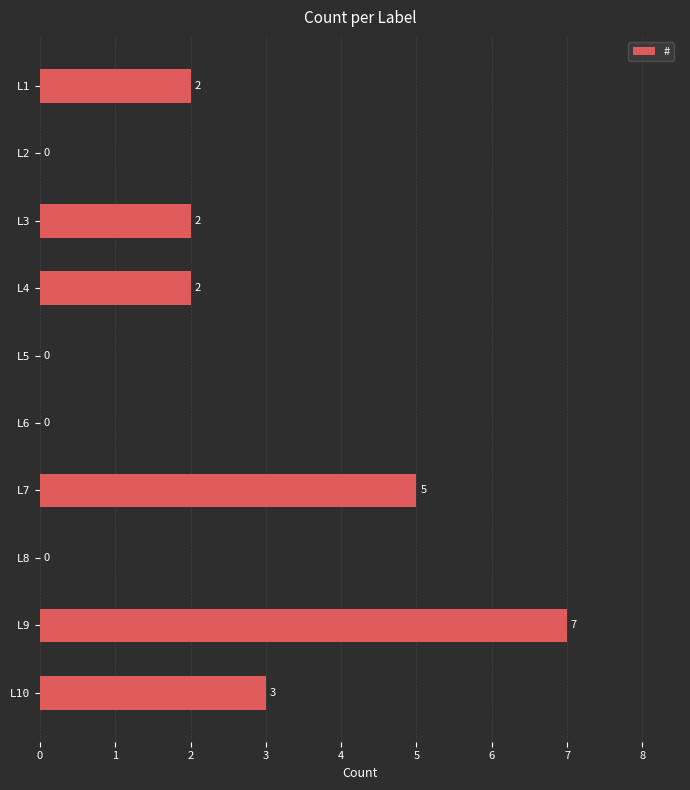

At which label is the value closest to 3?

L10